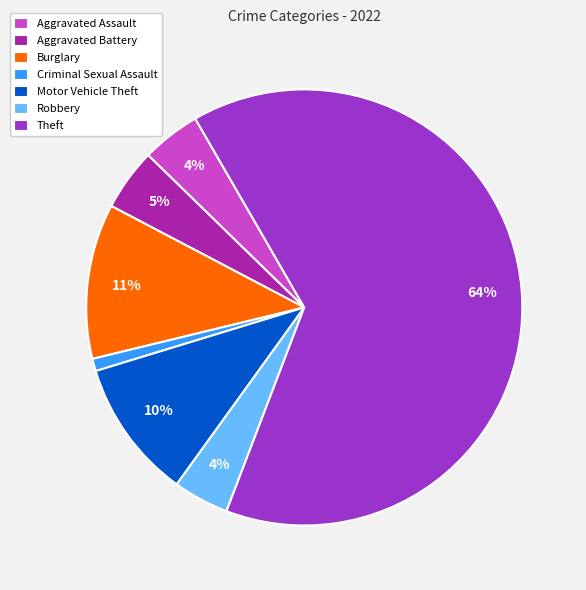

To the nearest percent, what is the average slice percentage?

14%